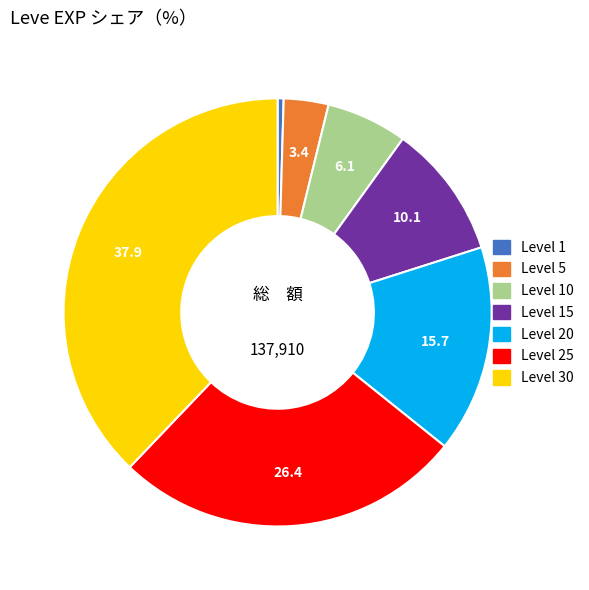

Is there a majority slice in this chart?

No